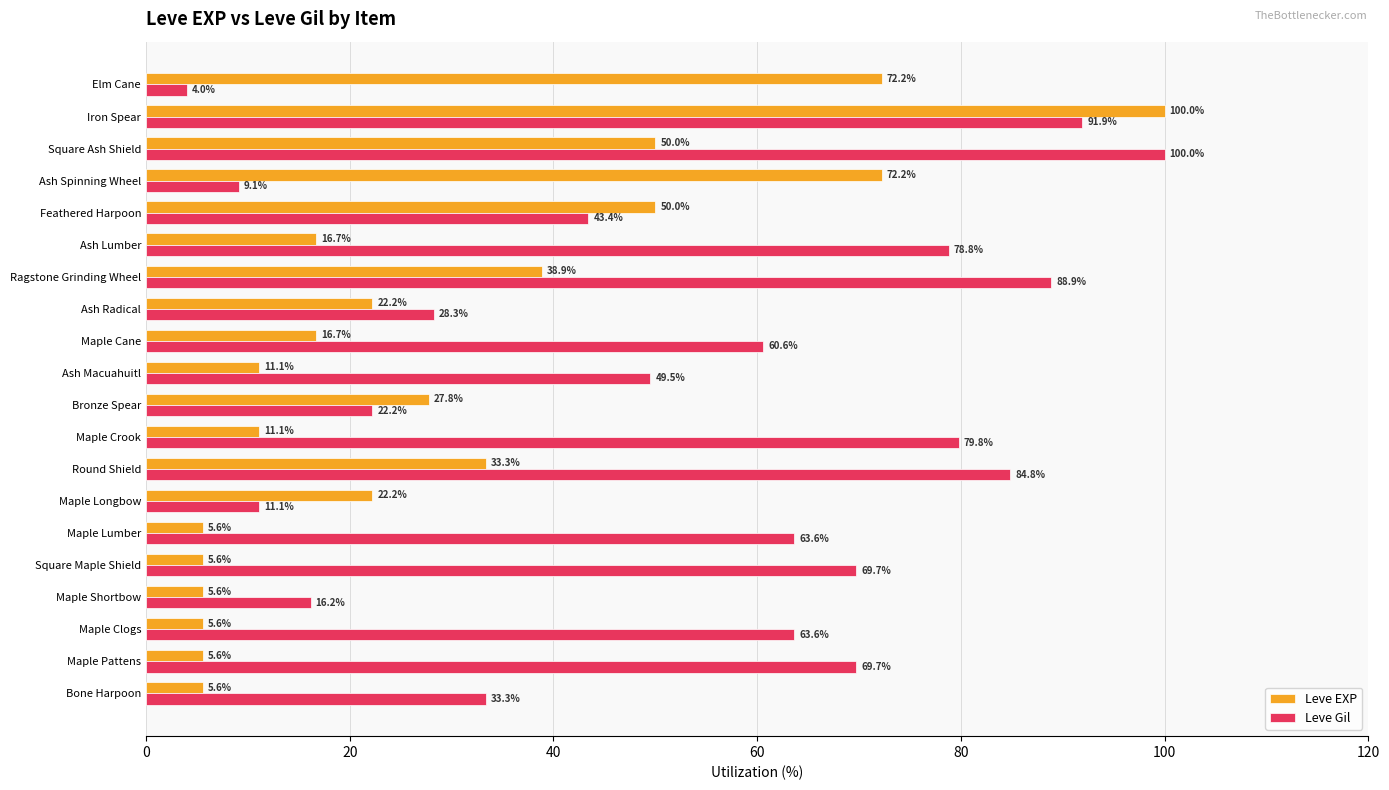

The value of Leve Gil at Ragstone Grinding Wheel is 88.9. True or false?

True